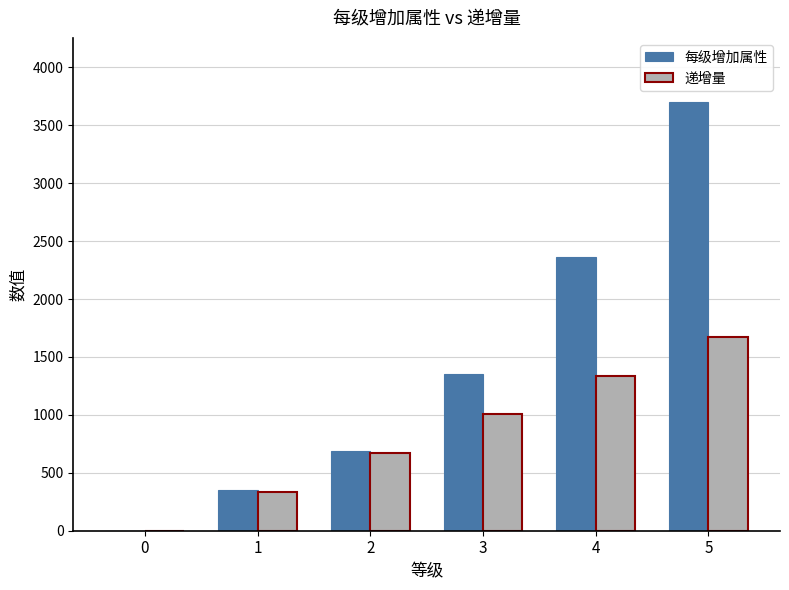

Between 1 and 5, which series saw the biggest shift?

每级增加属性